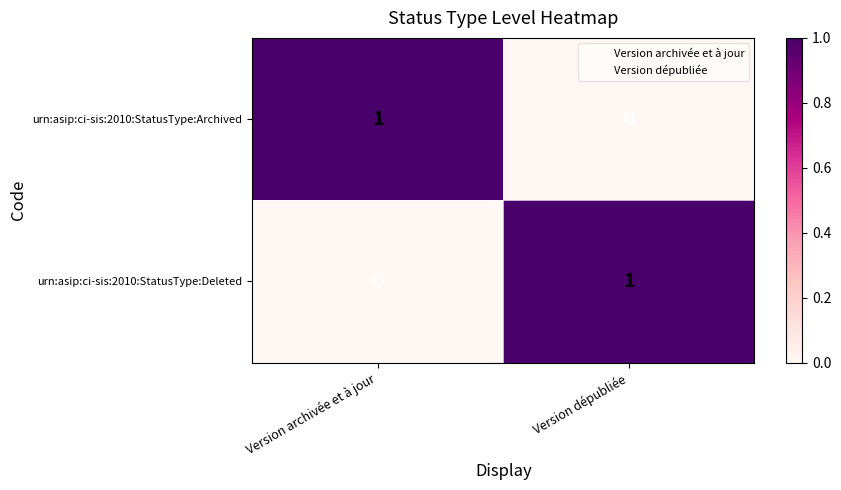

True or false: urn:asip:ci-sis:2010:StatusType:Deleted has a value of 0 at Version archivée et à jour.

True